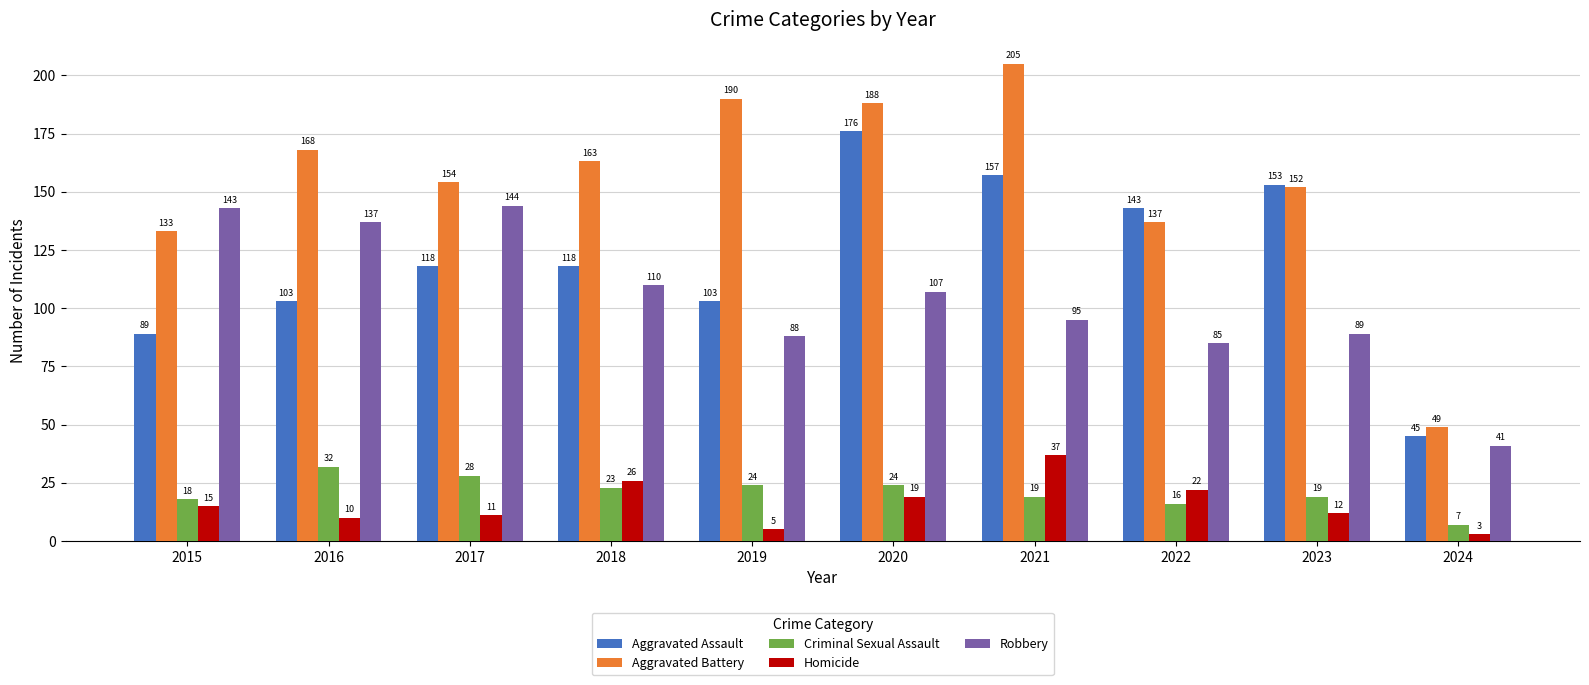

Is it true that Criminal Sexual Assault equals 9 at 2015?

False